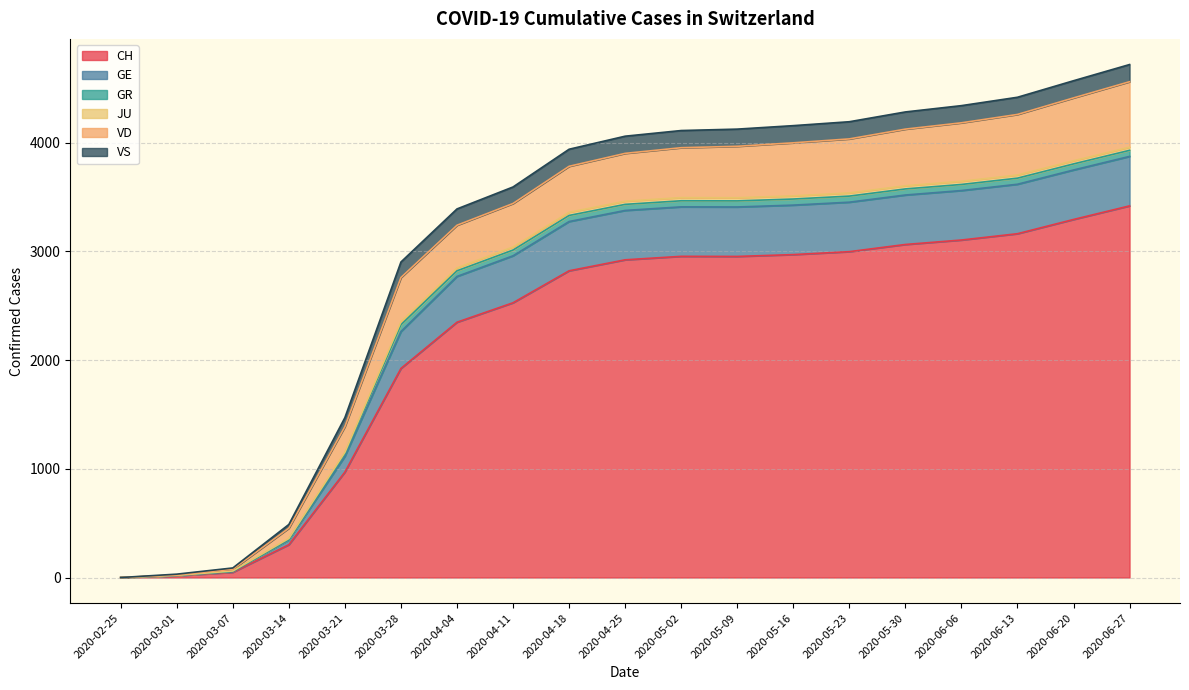

What is the highest value of the CH series?

3418